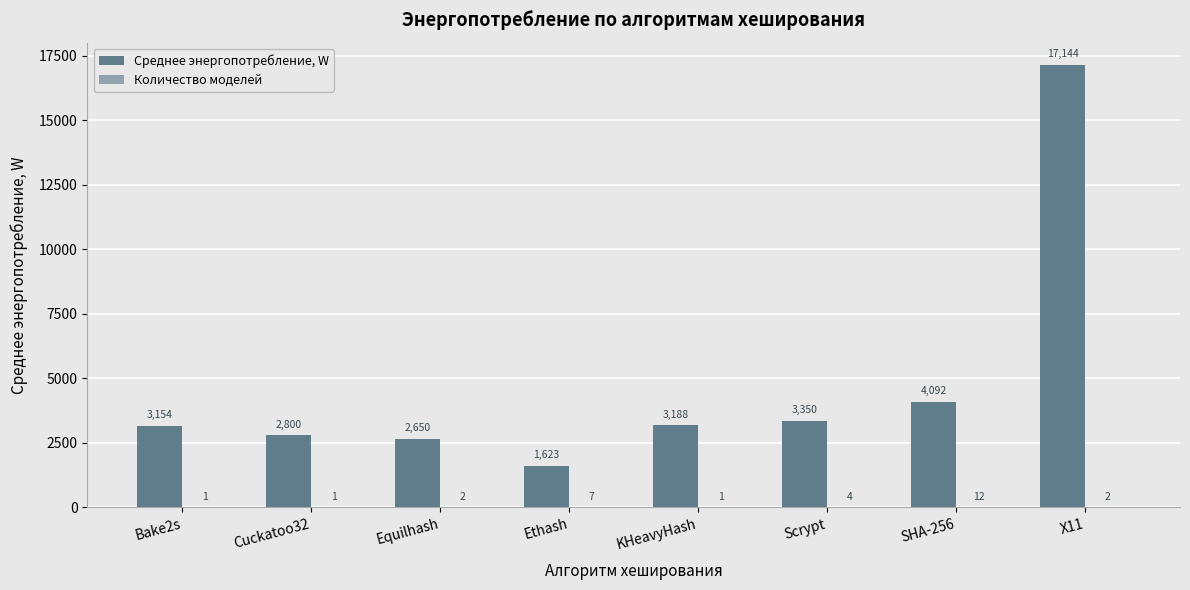

How many data points does each series have?

8